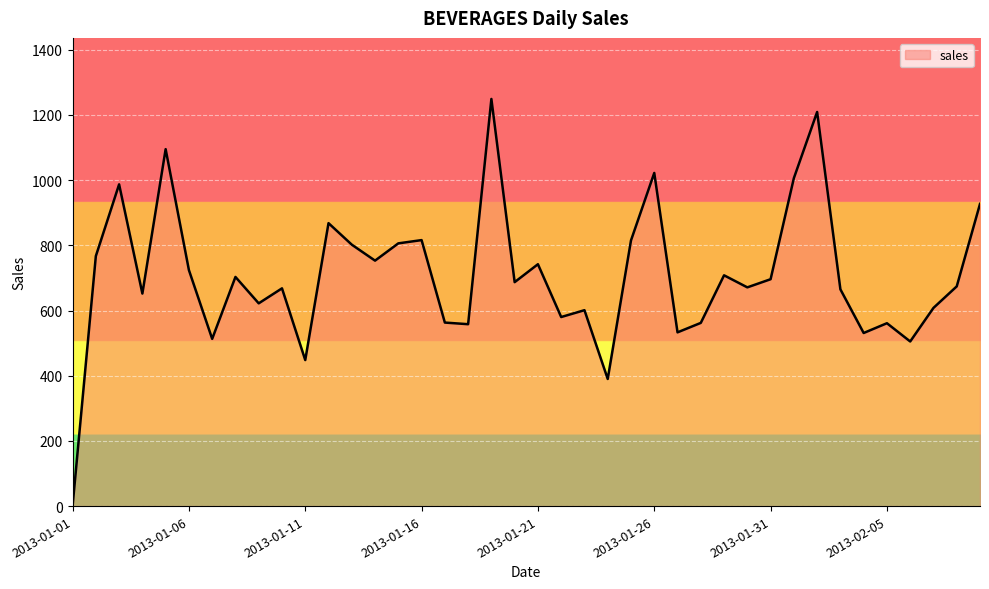

What is the difference between the maximum and minimum values?

1249